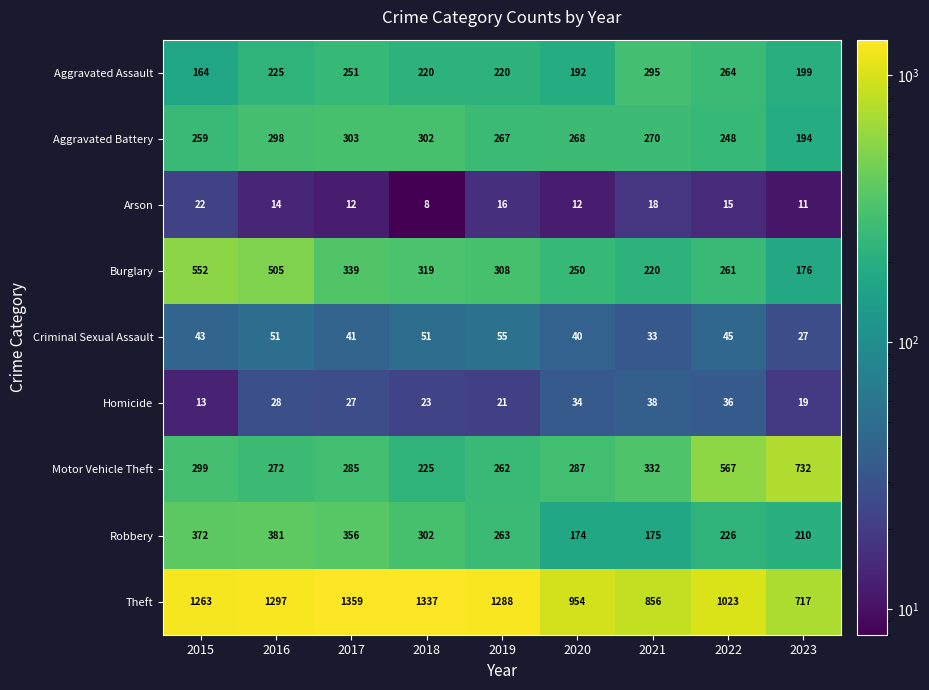

At which category does the chart reach its minimum across all series?

2018